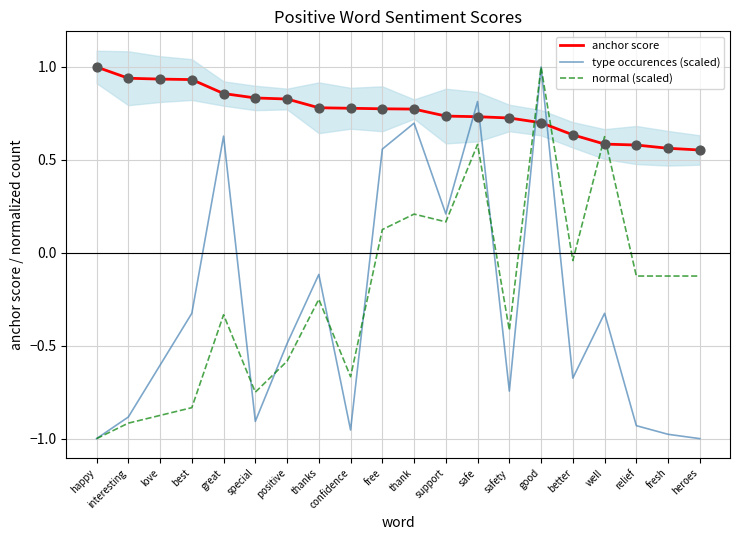

Which series has the largest Y range (max minus min)?

type occurences (scaled)